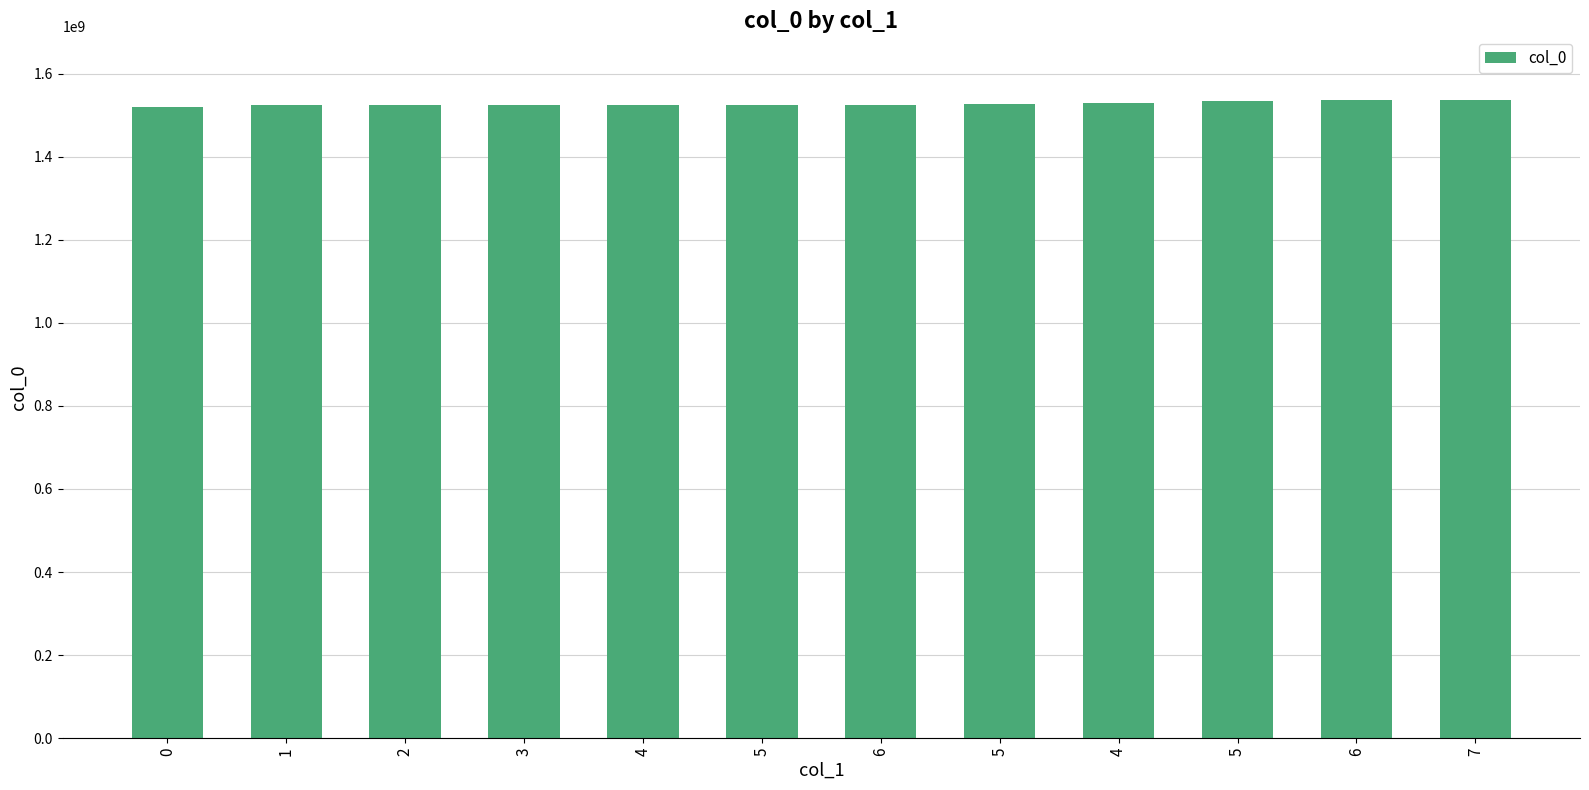

Reading left to right, what are all the values shown in this chart?

0=1519230135	1=1523300487	2=1523304087	3=1523307688	4=1523386890	5=1523566884	6=1523844088	5=1526151688	4=1528282900	5=1533229296	6=1535631959	7=1536087708